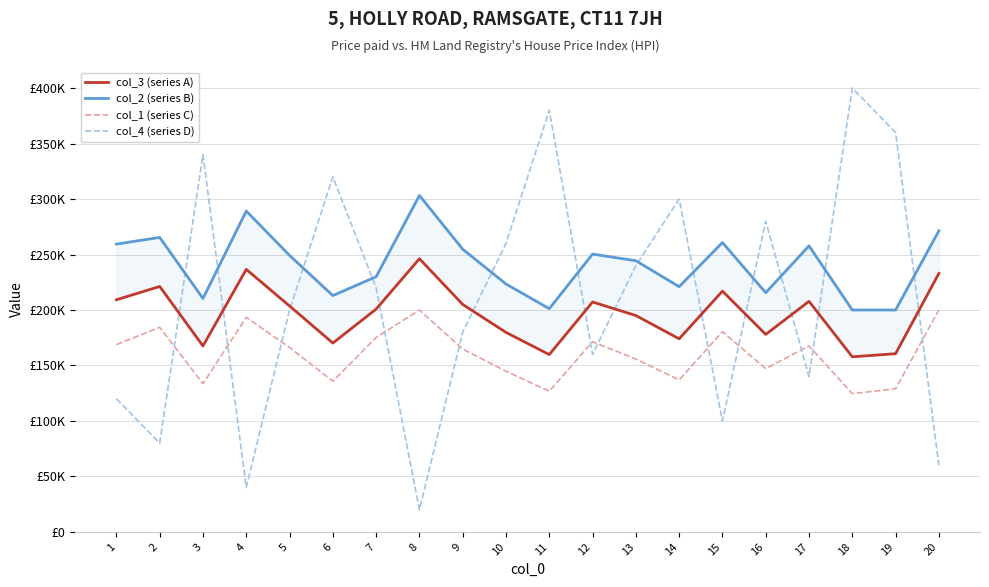

What is the value of the col_2 (series B) point at the 20th from the left?

271400.0